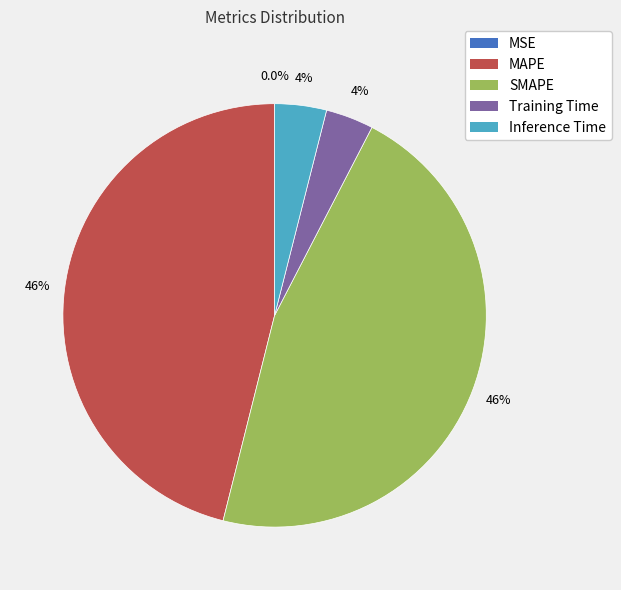

Is there a majority slice in this chart?

No